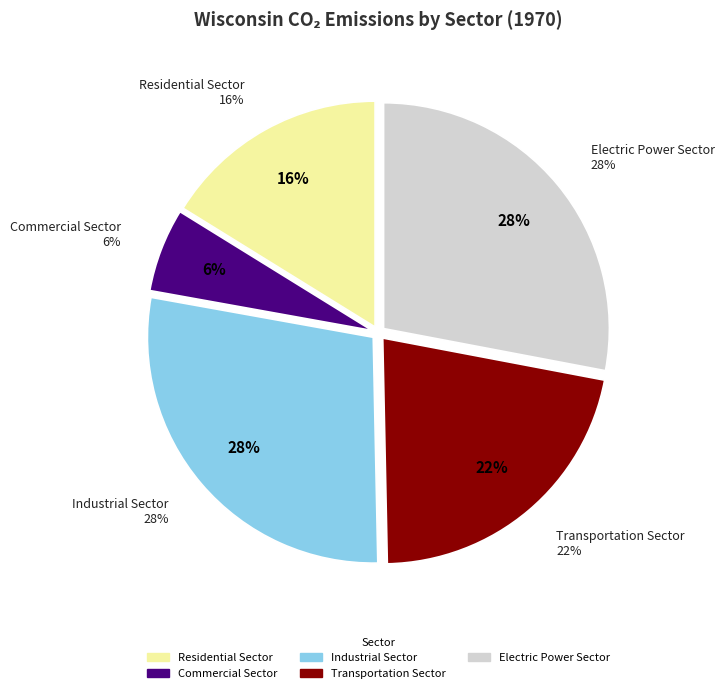

Does any single category account for the majority?

No